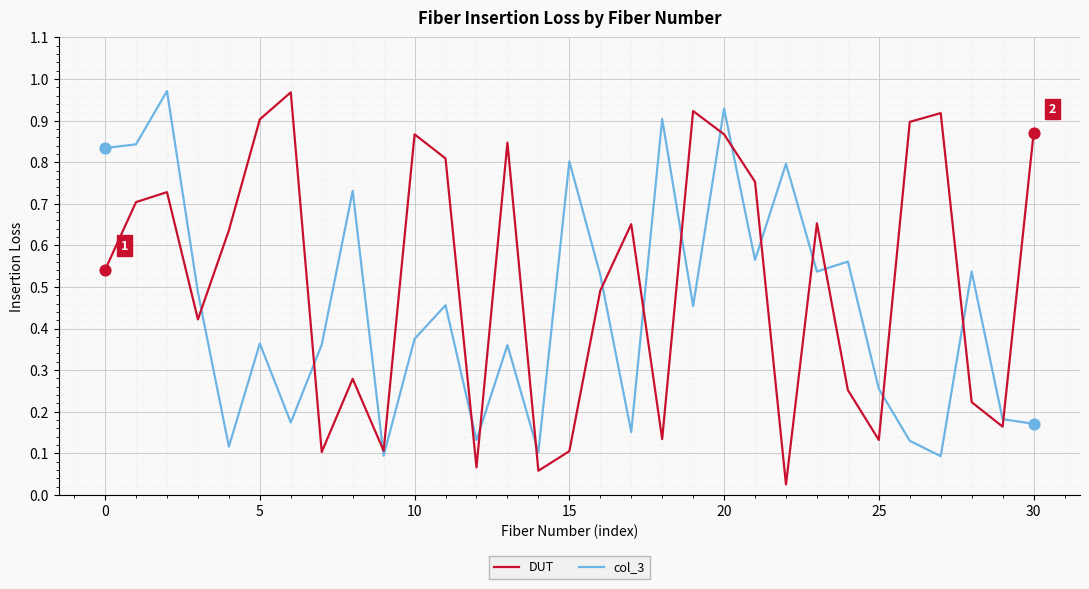

Which series has the largest total across all categories?

DUT